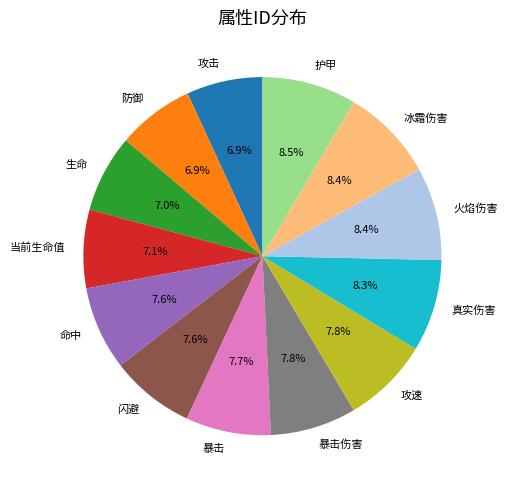

How much of the chart is everything except 防御?

93.1%